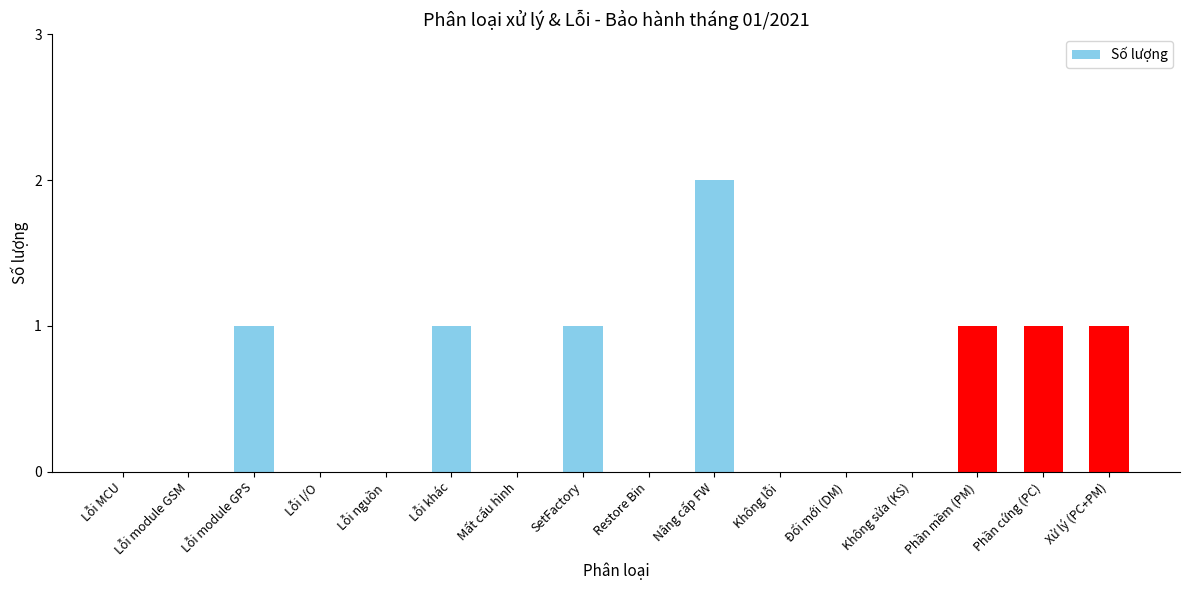

Is it true that the value at Xử lý (PC+PM) is 1?

True